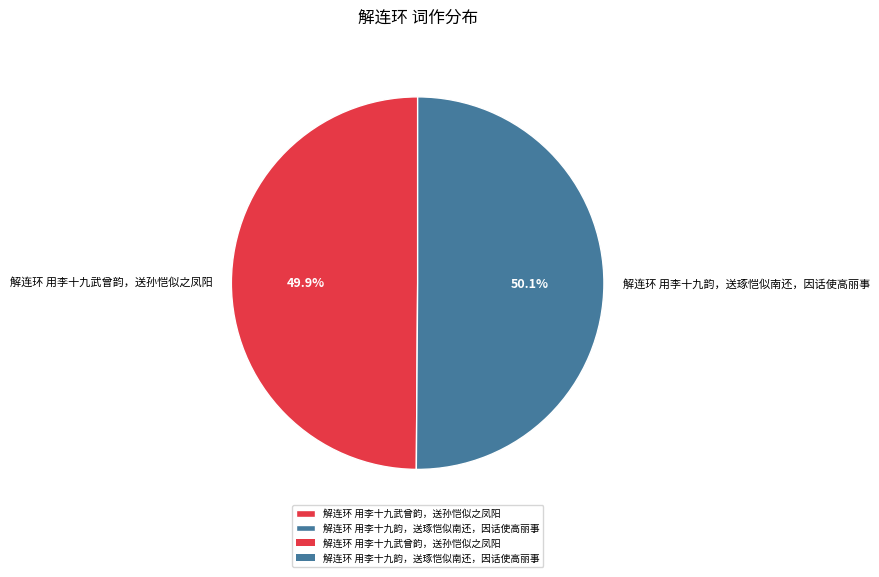

Combined, do 解连环 用李十九武曾韵，送孙恺似之凤阳 and 解连环 用李十九韵，送琢恺似南还，因话使高丽事 account for over 50%?

Yes